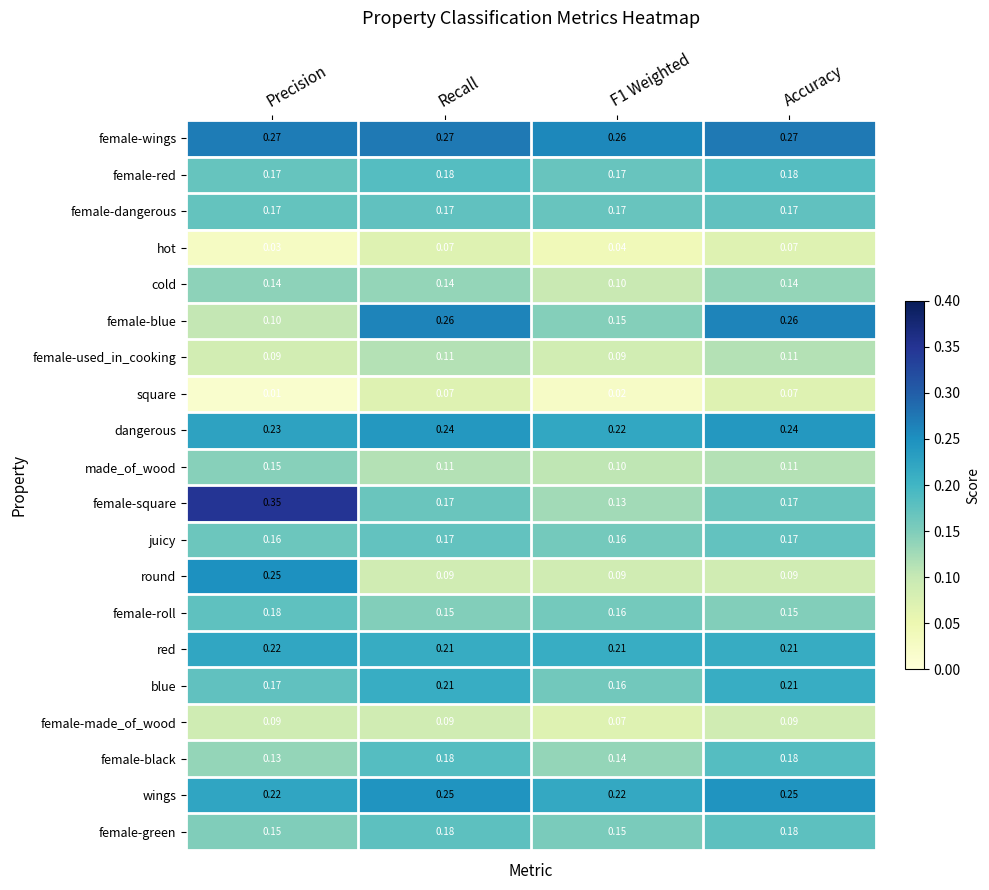

Which series changed the most between Precision and Recall?

female-square